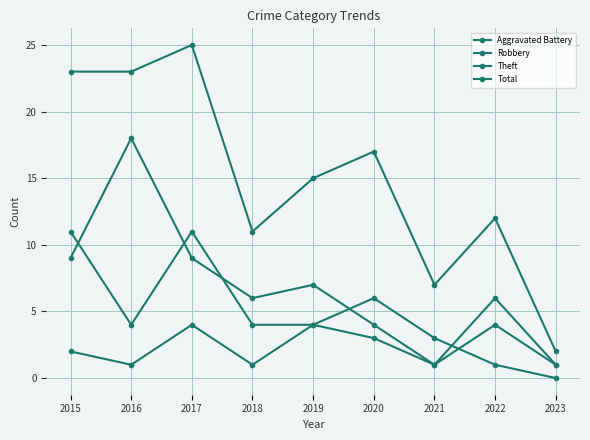

What is the lowest value of the Aggravated Battery series?

1